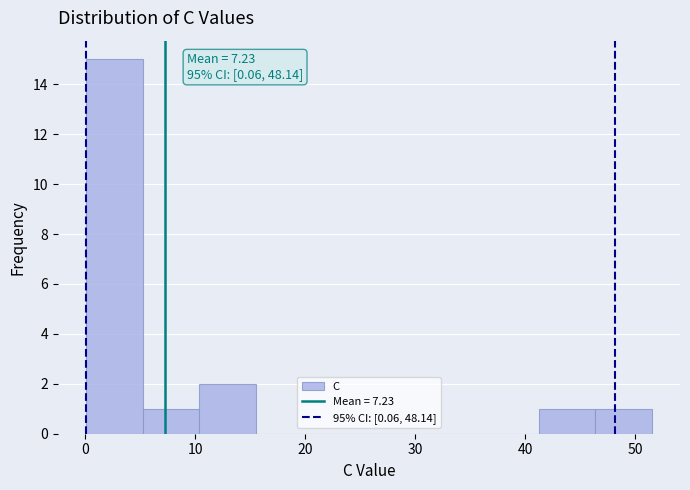

Over which range of the x-axis is the bar tallest?

0 to 5